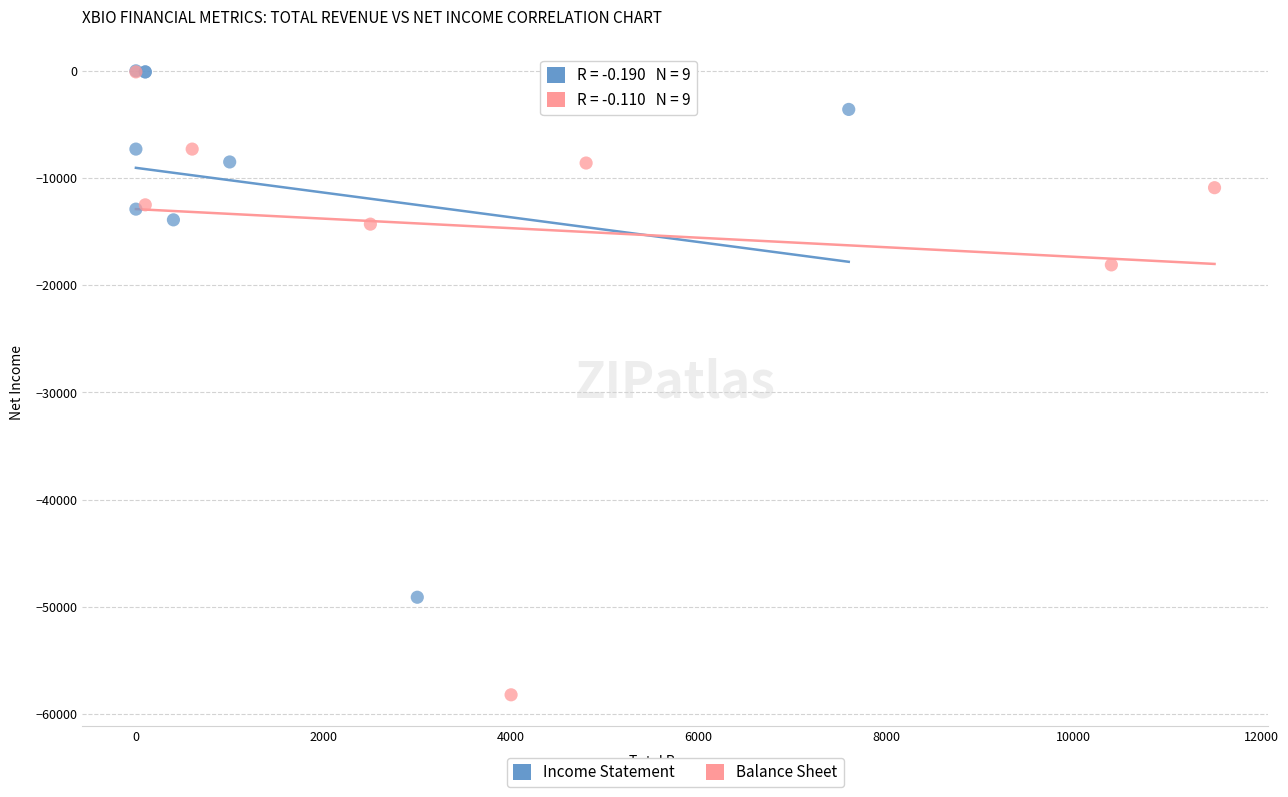

Which series reaches the minimum Y coordinate?

Balance Sheet